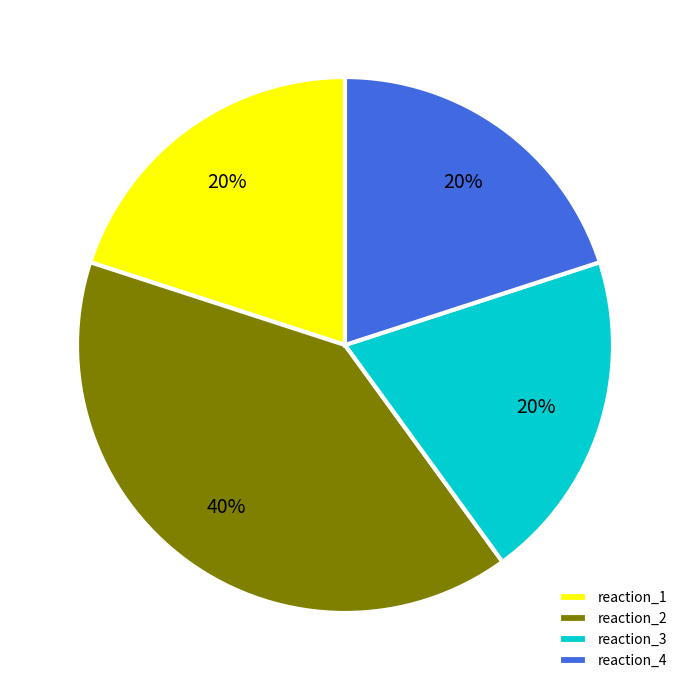

Which slice is the largest?

reaction_2